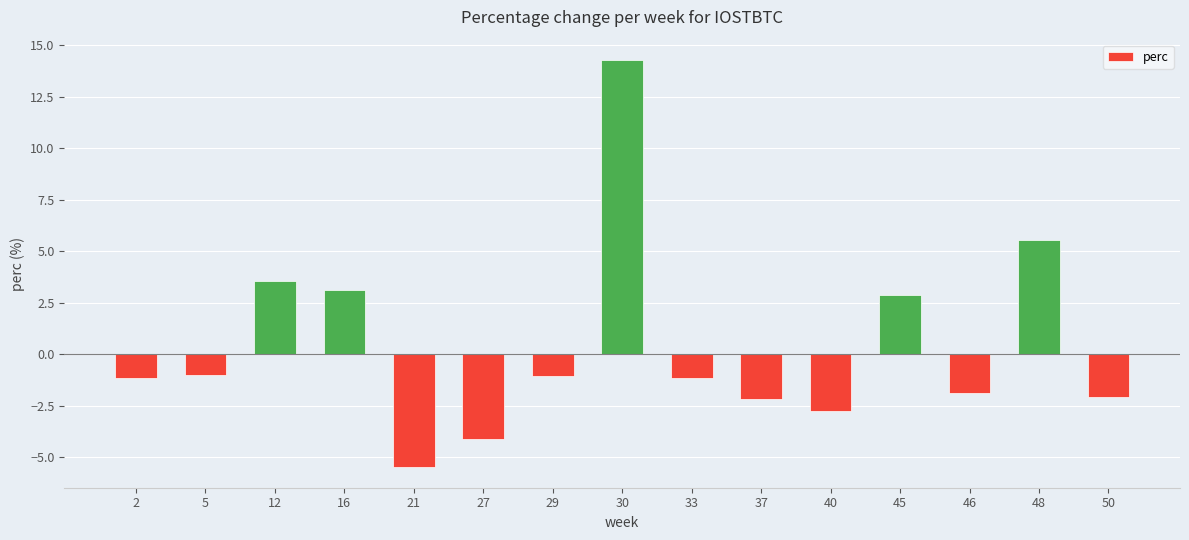

The chart shows a value of 2.9 at 45. True or false?

True